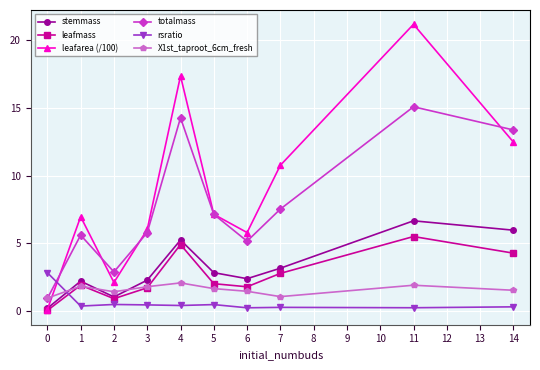

Which label corresponds to the largest value in the chart?

11